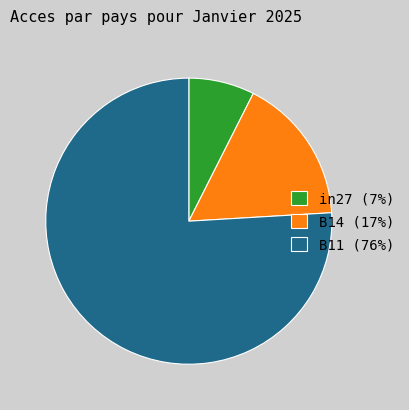

The in27 (7%) slice represents 1% of the pie. True or false?

False